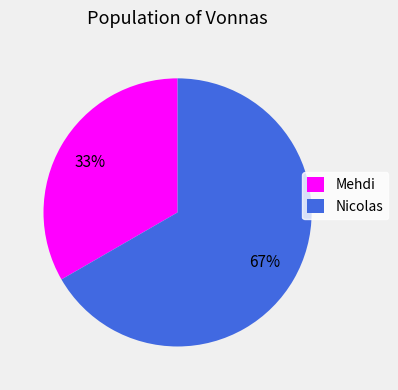

Approximately how many times larger is the value at Mehdi compared to Nicolas?

0.5